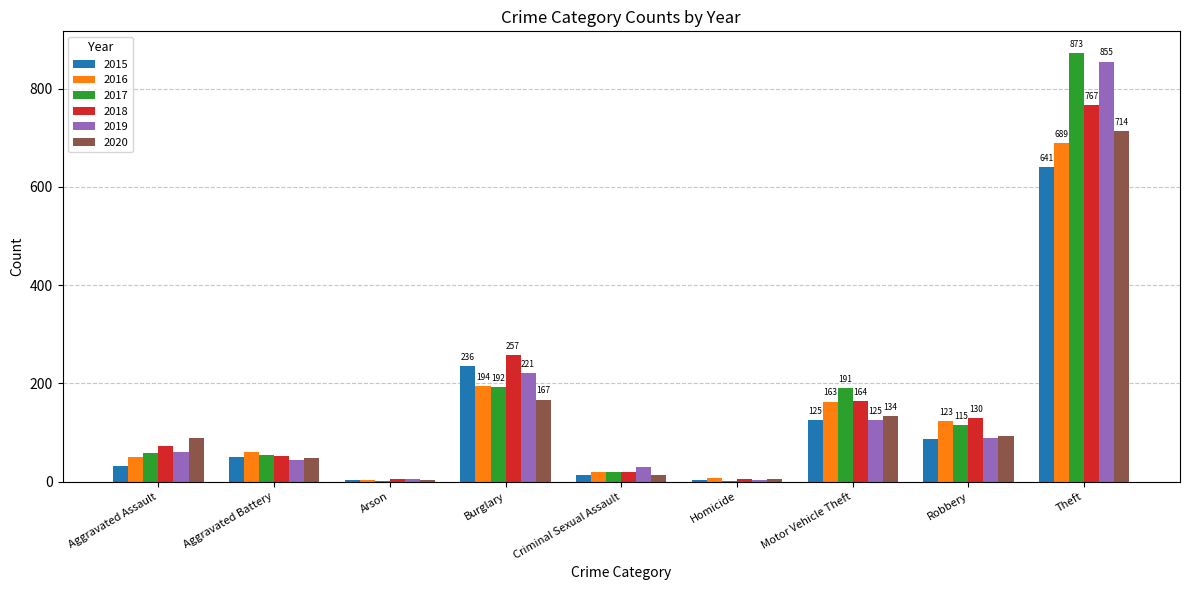

What is the maximum value for 2017?

873